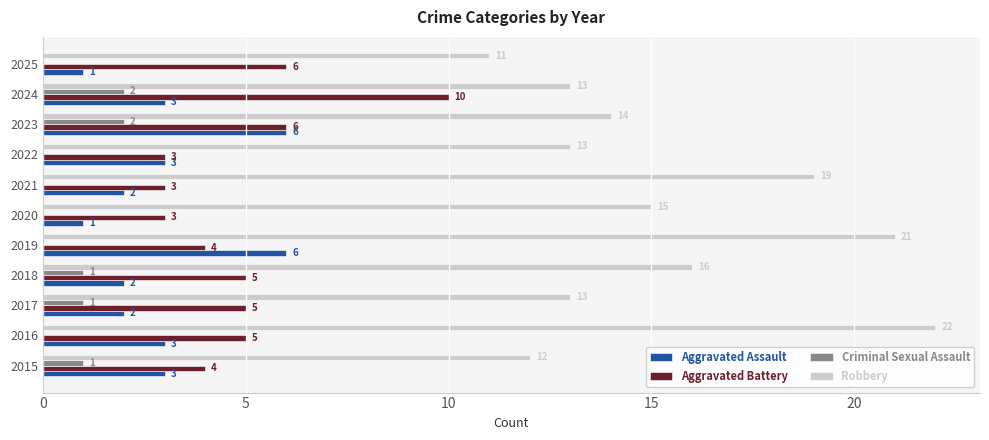

Where is Robbery nearest to the value 16?

2018